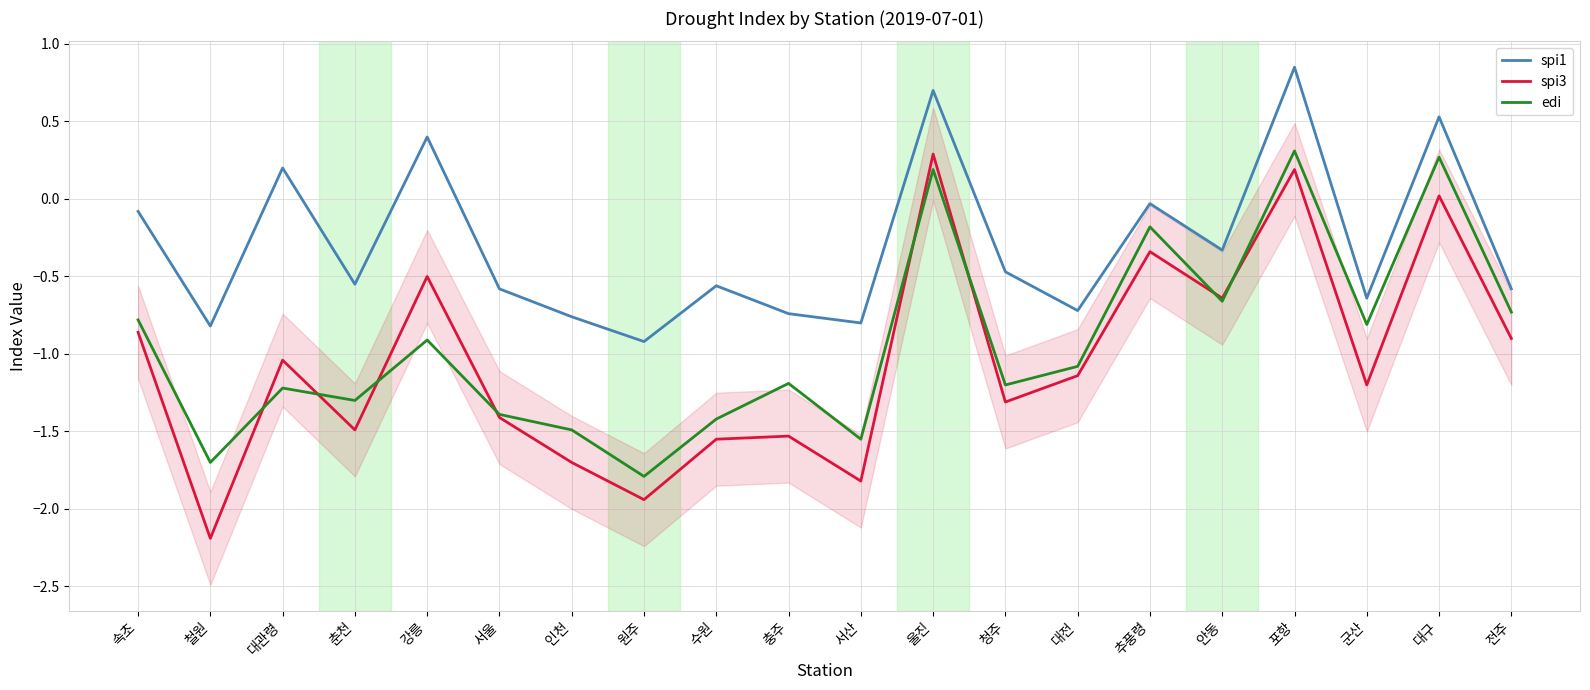

At how many categories does at least one series exceed -1?

20